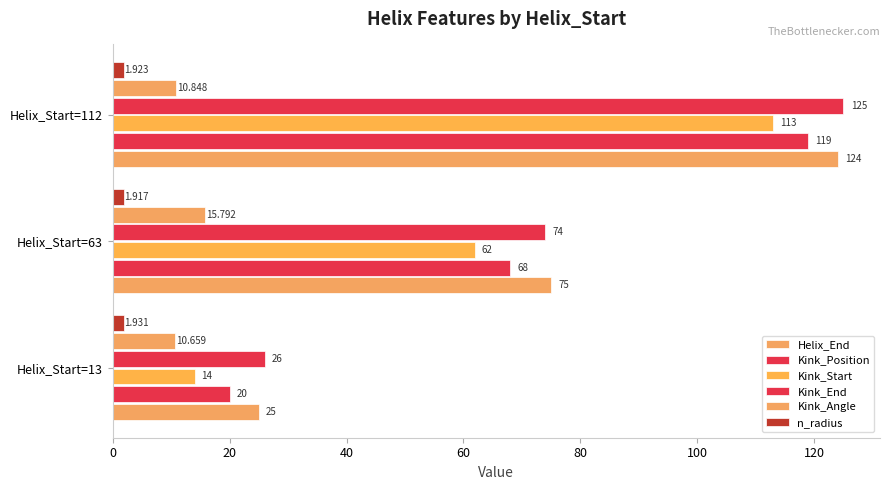

How many data points does each series have?

3